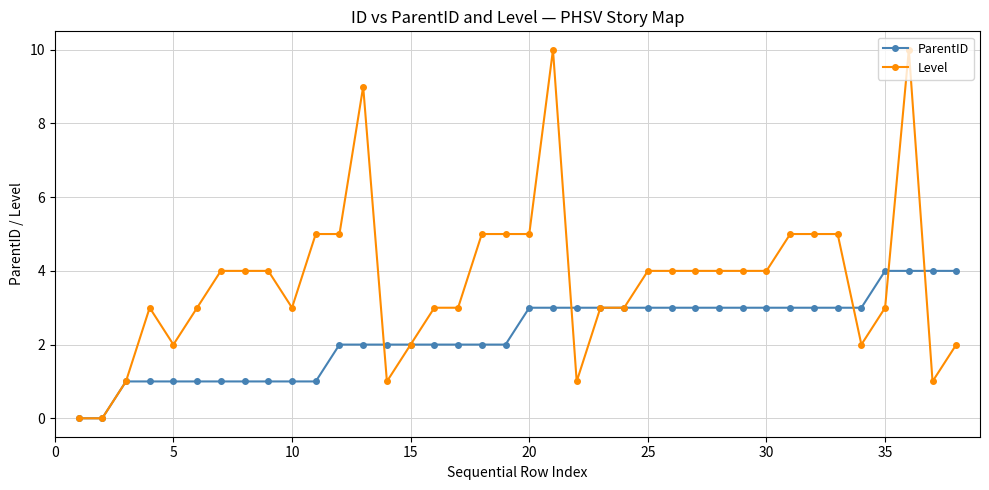

What is the value of the Level point at the 16th from the left?

3